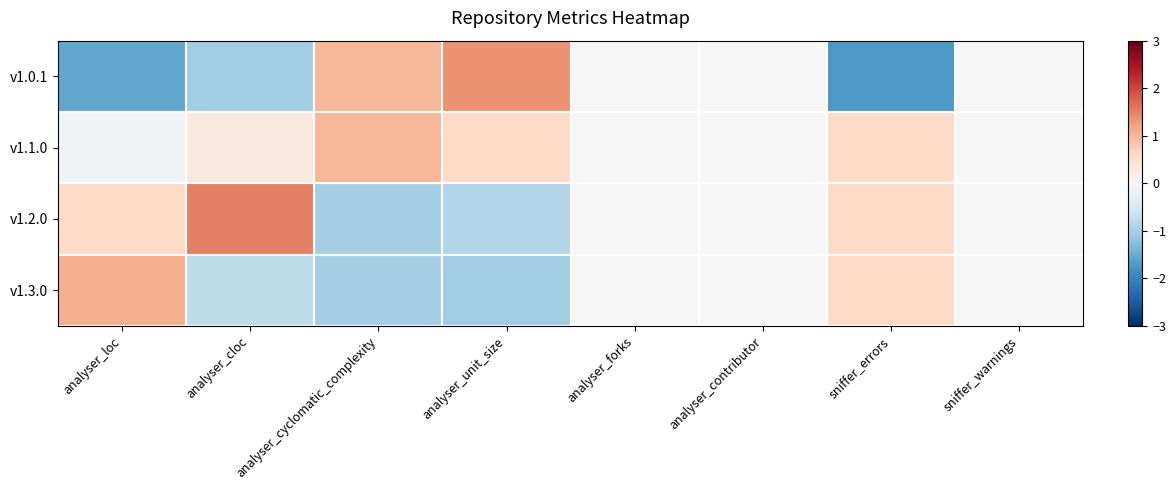

Reading left to right, what are all the values shown in this chart?

v1.0.1: analyser_loc=-1.6	analyser_cloc=-1.0	analyser_cyclomatic_complexity=1.0	analyser_unit_size=1.3	analyser_forks=0.0	analyser_contributor=0.0	sniffer_errors=-1.7	sniffer_warnings=0.0
v1.1.0: analyser_loc=-0.1	analyser_cloc=0.3	analyser_cyclomatic_complexity=1.0	analyser_unit_size=0.6	analyser_forks=0.0	analyser_contributor=0.0	sniffer_errors=0.6	sniffer_warnings=0.0
v1.2.0: analyser_loc=0.6	analyser_cloc=1.5	analyser_cyclomatic_complexity=-1.0	analyser_unit_size=-0.9	analyser_forks=0.0	analyser_contributor=0.0	sniffer_errors=0.6	sniffer_warnings=0.0
v1.3.0: analyser_loc=1.1	analyser_cloc=-0.8	analyser_cyclomatic_complexity=-1.0	analyser_unit_size=-1.0	analyser_forks=0.0	analyser_contributor=0.0	sniffer_errors=0.6	sniffer_warnings=0.0